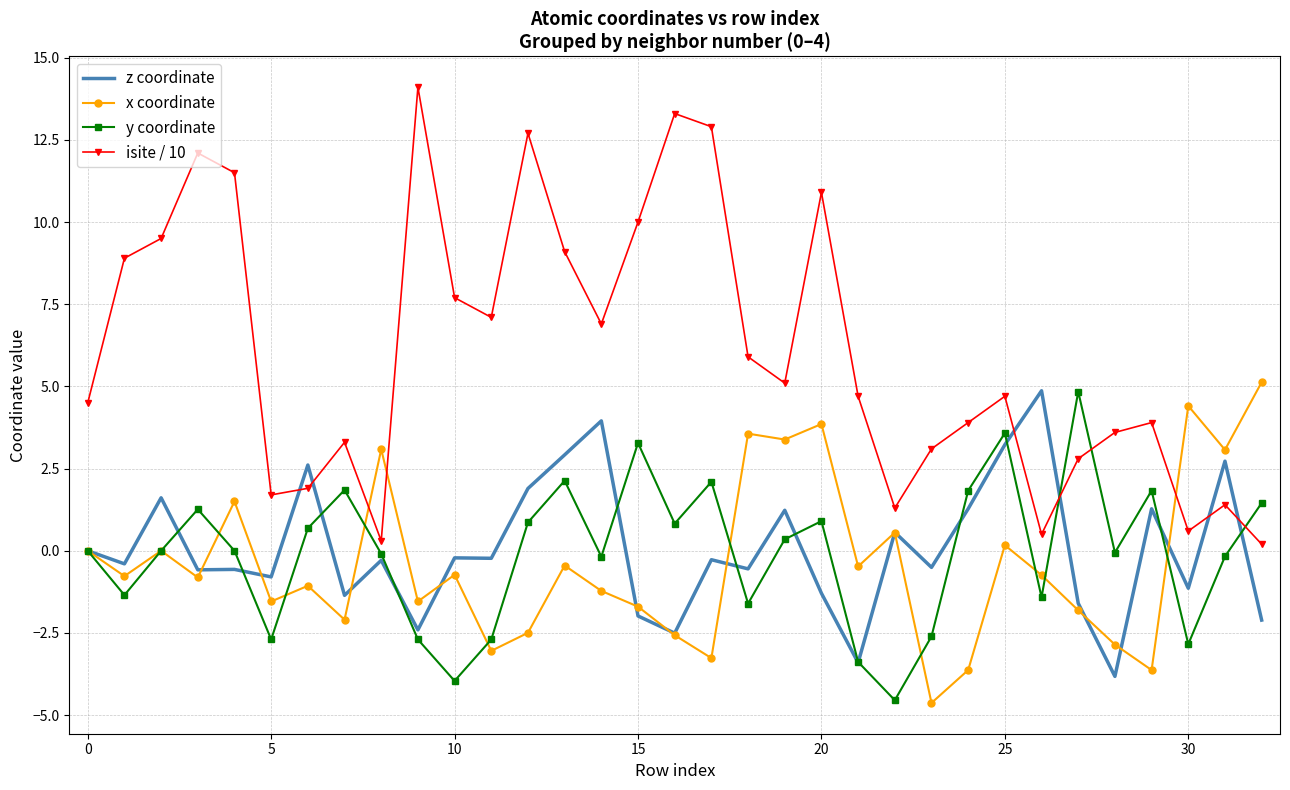

Which series has the largest range (max minus min)?

isite / 10